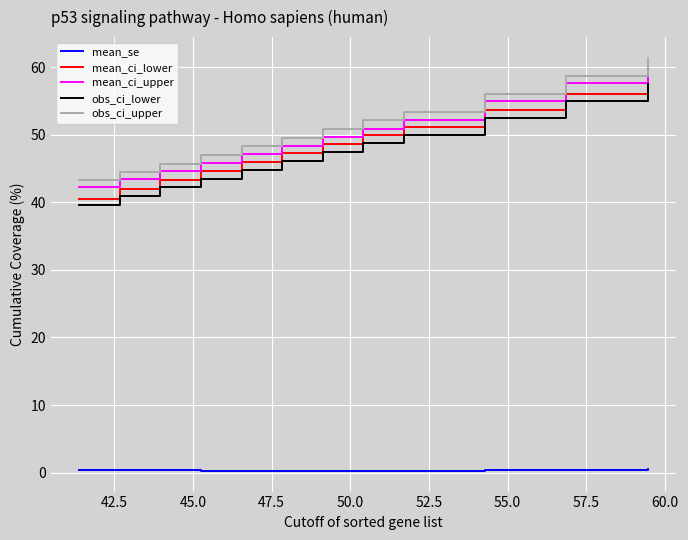

Which series has the widest spread of values?

mean_ci_upper